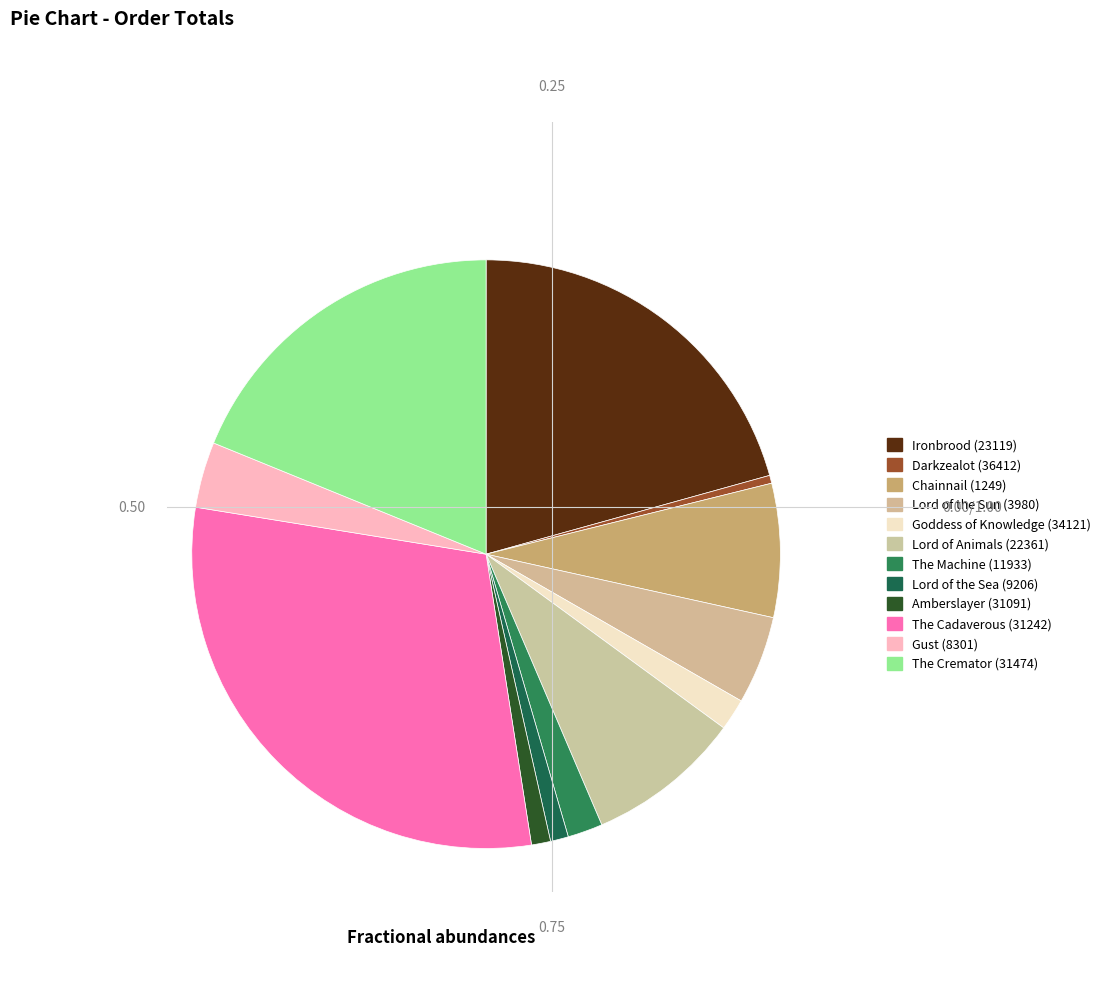

Count the number of slices in the pie.

12